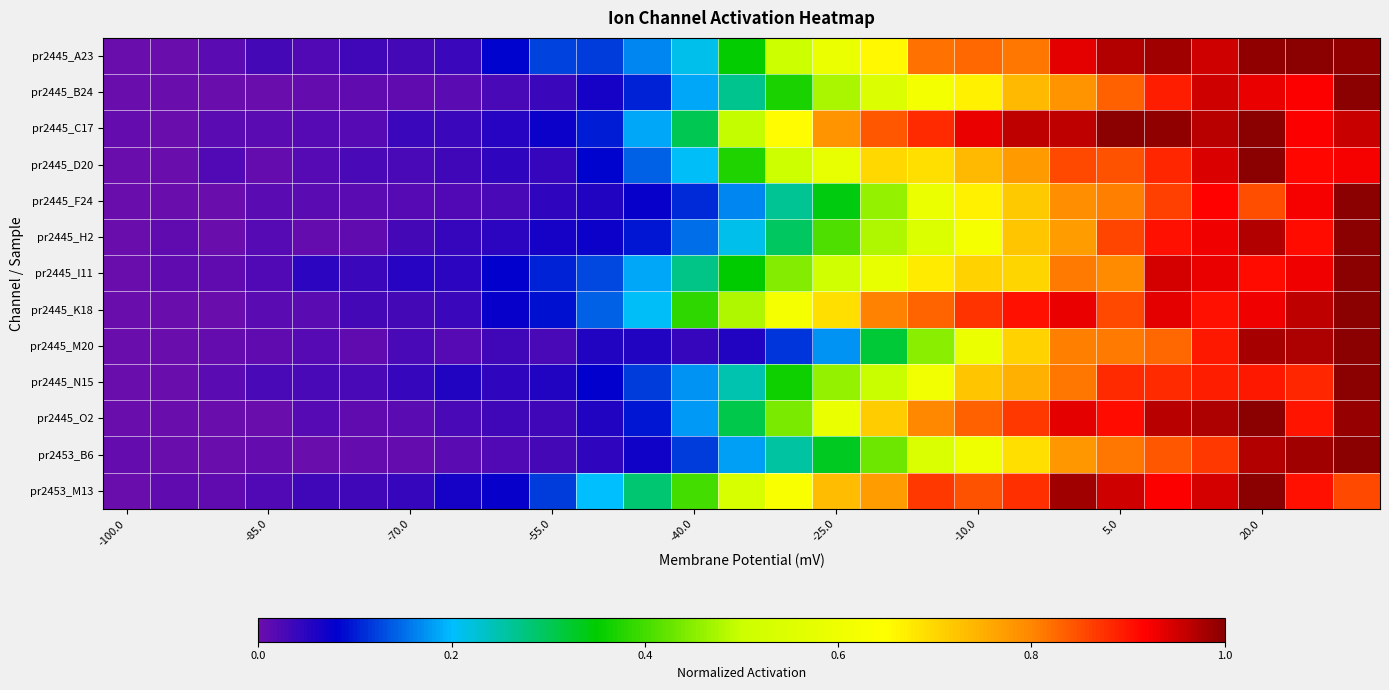

Reading left to right, extract all data points from this chart.

pr2445_A23: 0.0	0.0	0.0	0.0	0.0	0.0	0.0	0.0	0.1	0.1	0.1	0.2	0.2	0.4	0.5	0.6	0.7	0.8	0.8	0.8	0.9	1.0	1.0	0.9	1.0	1.0	1.0
pr2445_B24: 0.0	0.0	0.0	0.0	0.0	0.0	0.0	0.0	0.0	0.0	0.1	0.1	0.2	0.3	0.4	0.5	0.5	0.6	0.7	0.7	0.8	0.8	0.9	1.0	0.9	0.9	1.0
pr2445_C17: 0.0	0.0	0.0	0.0	0.0	0.0	0.0	0.0	0.1	0.1	0.1	0.2	0.3	0.5	0.7	0.8	0.8	0.9	0.9	1.0	1.0	1.0	1.0	1.0	1.0	0.9	1.0
pr2445_D20: 0.0	0.0	0.0	0.0	0.0	0.0	0.0	0.0	0.0	0.0	0.1	0.1	0.2	0.4	0.5	0.6	0.7	0.7	0.7	0.8	0.9	0.8	0.9	0.9	1.0	0.9	0.9
pr2445_F24: 0.0	0.0	0.0	0.0	0.0	0.0	0.0	0.0	0.0	0.0	0.1	0.1	0.1	0.2	0.3	0.3	0.5	0.6	0.7	0.7	0.8	0.8	0.9	0.9	0.9	0.9	1.0
pr2445_H2: 0.0	0.0	0.0	0.0	0.0	0.0	0.0	0.0	0.0	0.1	0.1	0.1	0.1	0.2	0.3	0.4	0.5	0.6	0.6	0.7	0.8	0.9	0.9	0.9	1.0	0.9	1.0
pr2445_I11: 0.0	0.0	0.0	0.0	0.0	0.0	0.1	0.0	0.1	0.1	0.1	0.2	0.3	0.4	0.4	0.5	0.6	0.7	0.7	0.7	0.8	0.8	0.9	0.9	0.9	0.9	1.0
pr2445_K18: 0.0	0.0	0.0	0.0	0.0	0.0	0.0	0.0	0.1	0.1	0.1	0.2	0.4	0.5	0.6	0.7	0.8	0.8	0.9	0.9	0.9	0.9	0.9	0.9	0.9	1.0	1.0
pr2445_M20: 0.0	0.0	0.0	0.0	0.0	0.0	0.0	0.0	0.0	0.0	0.1	0.1	0.0	0.1	0.1	0.2	0.3	0.5	0.6	0.7	0.8	0.8	0.8	0.9	1.0	1.0	1.0
pr2445_N15: 0.0	0.0	0.0	0.0	0.0	0.0	0.0	0.1	0.0	0.1	0.1	0.1	0.2	0.2	0.4	0.5	0.5	0.6	0.7	0.7	0.8	0.9	0.9	0.9	0.9	0.9	1.0
pr2445_O2: 0.0	0.0	0.0	0.0	0.0	0.0	0.0	0.0	0.0	0.0	0.1	0.1	0.2	0.3	0.4	0.6	0.7	0.8	0.8	0.9	0.9	0.9	1.0	1.0	1.0	0.9	1.0
pr2453_B6: 0.0	0.0	0.0	0.0	0.0	0.0	0.0	0.0	0.0	0.0	0.0	0.1	0.1	0.2	0.3	0.3	0.4	0.5	0.6	0.7	0.8	0.8	0.8	0.9	1.0	1.0	1.0
pr2453_M13: 0.0	0.0	0.0	0.0	0.0	0.0	0.0	0.1	0.1	0.1	0.2	0.3	0.4	0.5	0.6	0.7	0.8	0.9	0.8	0.9	1.0	1.0	0.9	0.9	1.0	0.9	0.9